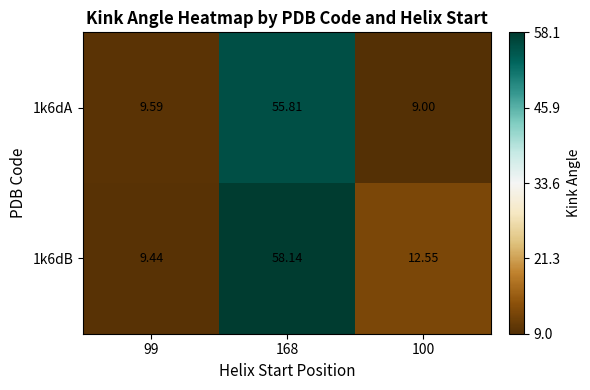

Is the value of 1k6dA at 99 greater than the value of 1k6dB at 168?

No